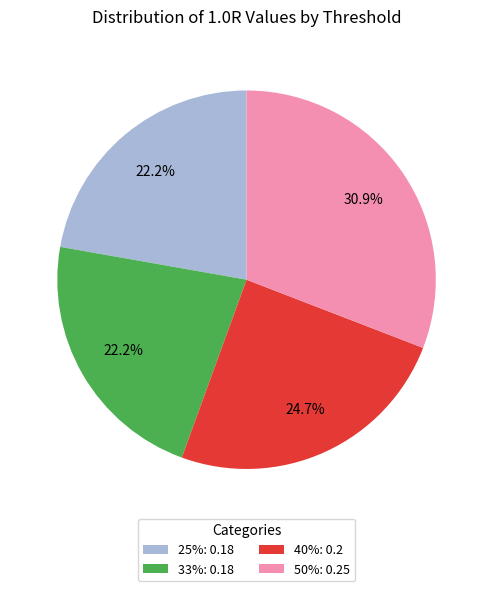

Count the number of slices in the pie.

4